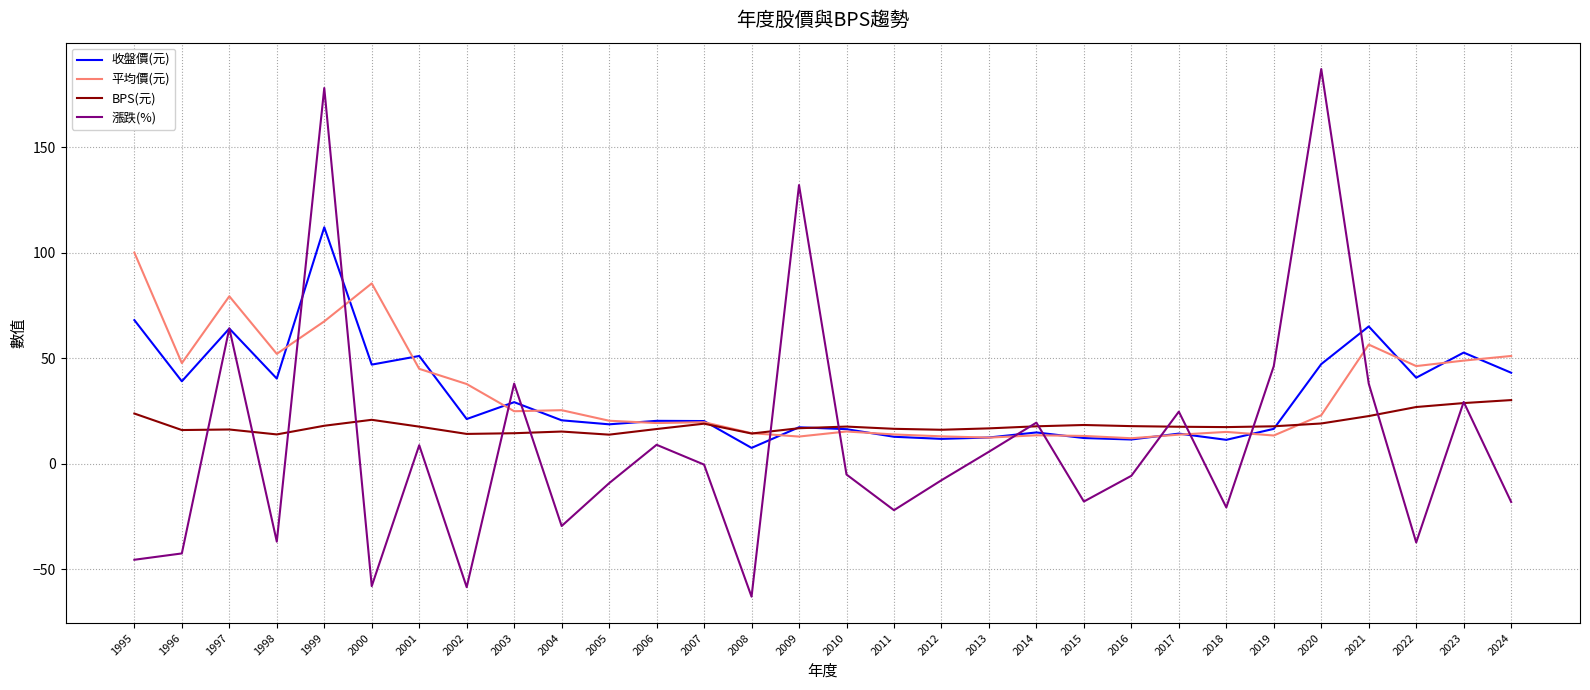

What is the sum of the 平均價(元) values at 1997 and 2005?

99.6